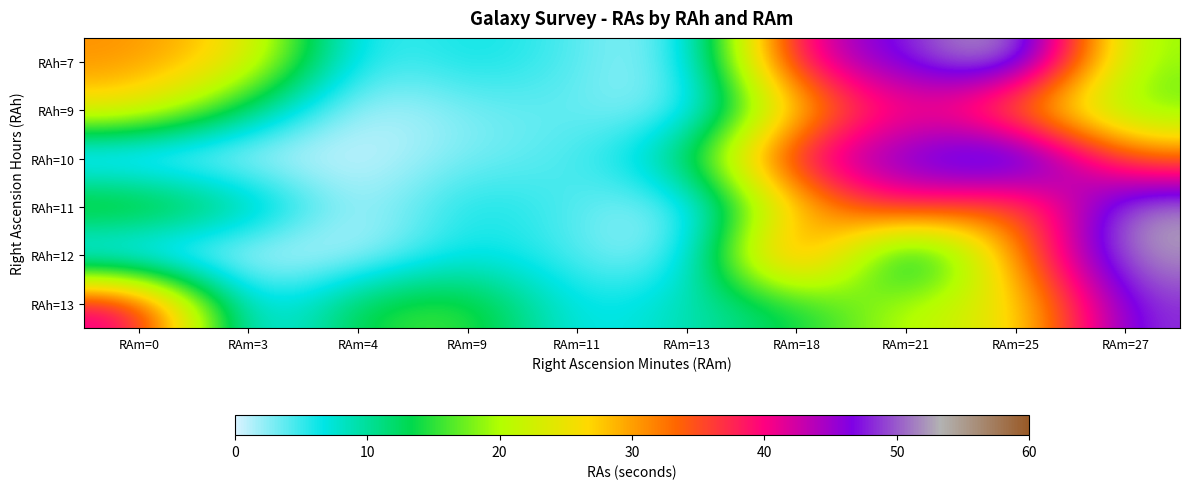

Which has a higher value, RAm=25 or RAm=4?

RAm=25